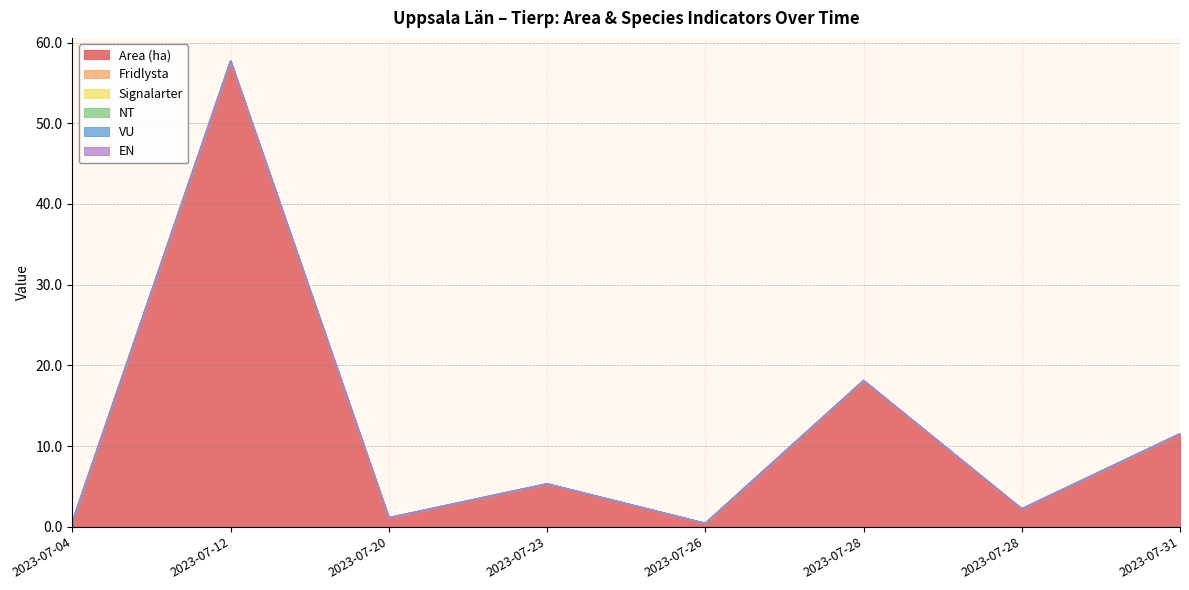

True or false: Area (ha) has a value of 6.6 at 2023-07-28.

False